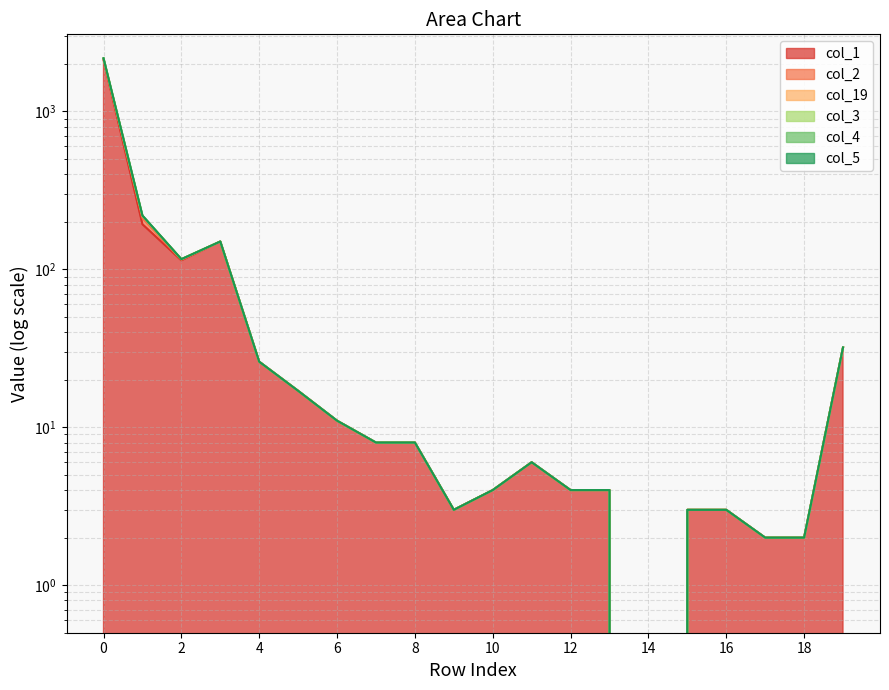

What is the value of the col_5 point at the 13th from the left?

4